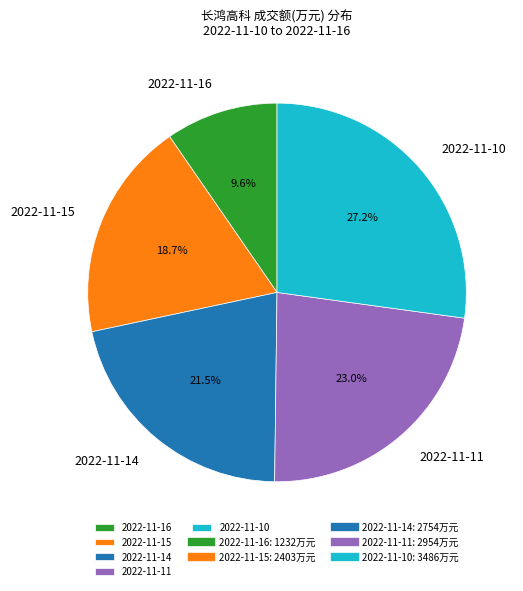

How many slices are in this pie chart?

5